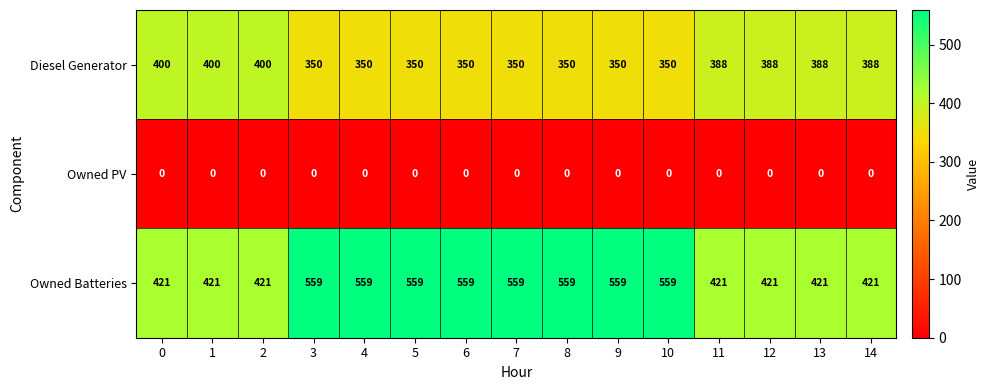

What is the total value across all series at 10?

909